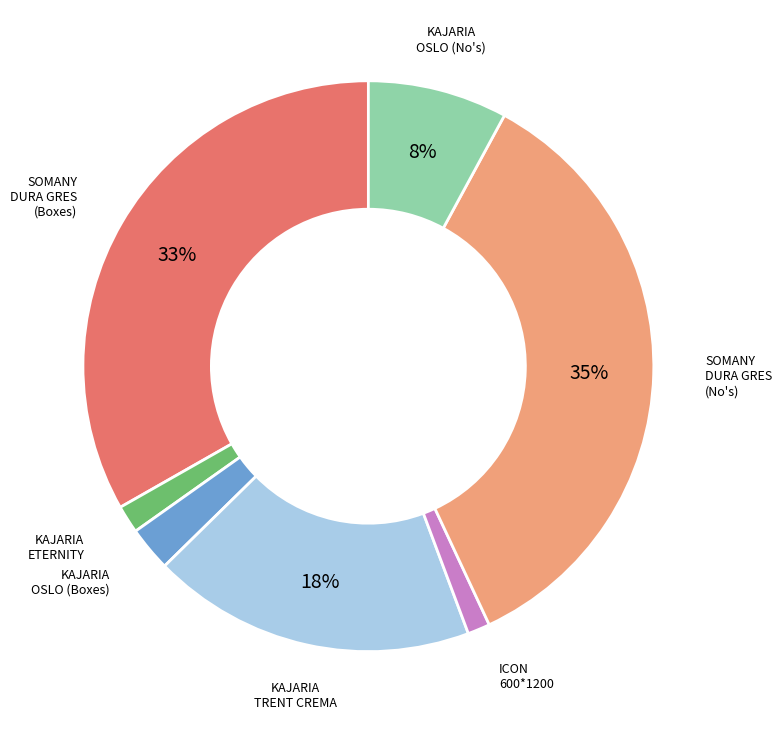

Count the number of slices in the pie.

7